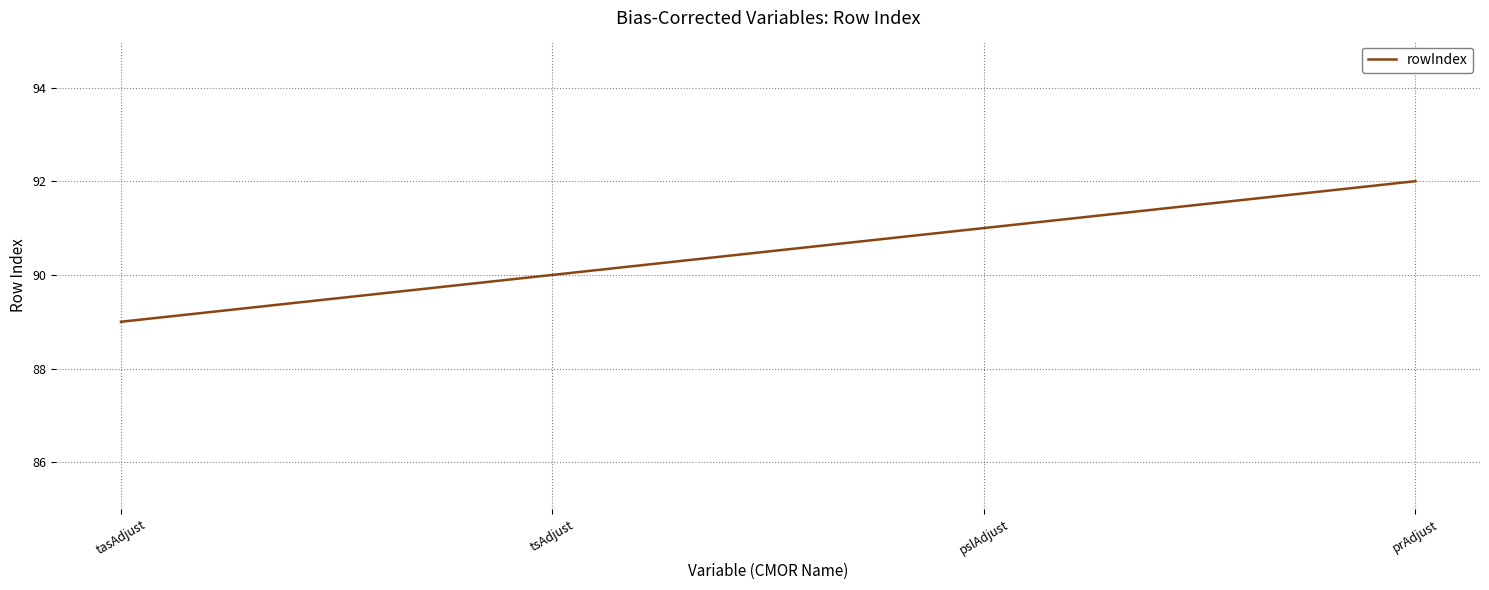

At which label is the value closest to 90?

tsAdjust